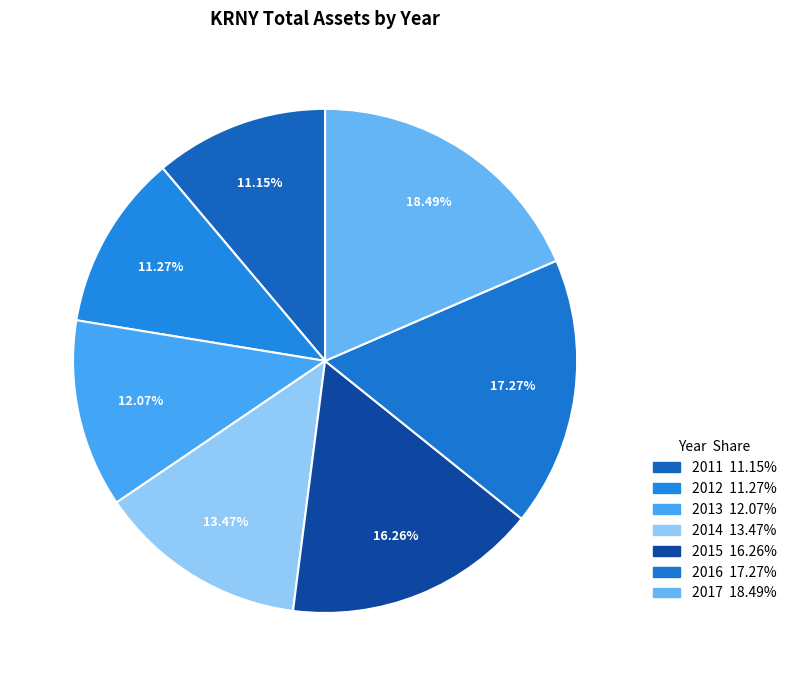

Which has a higher value, 2016 or 2017?

2017